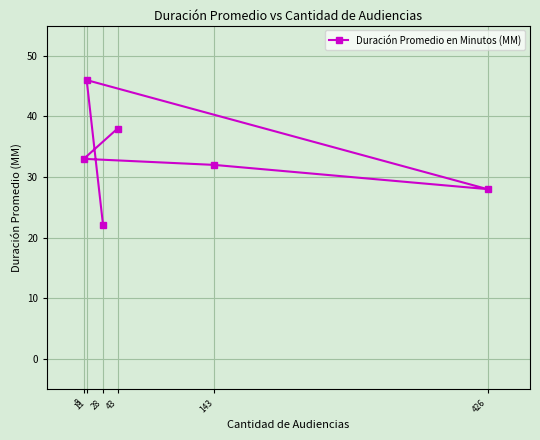

How many points are higher than both their immediate neighbors (excluding endpoints)?

1